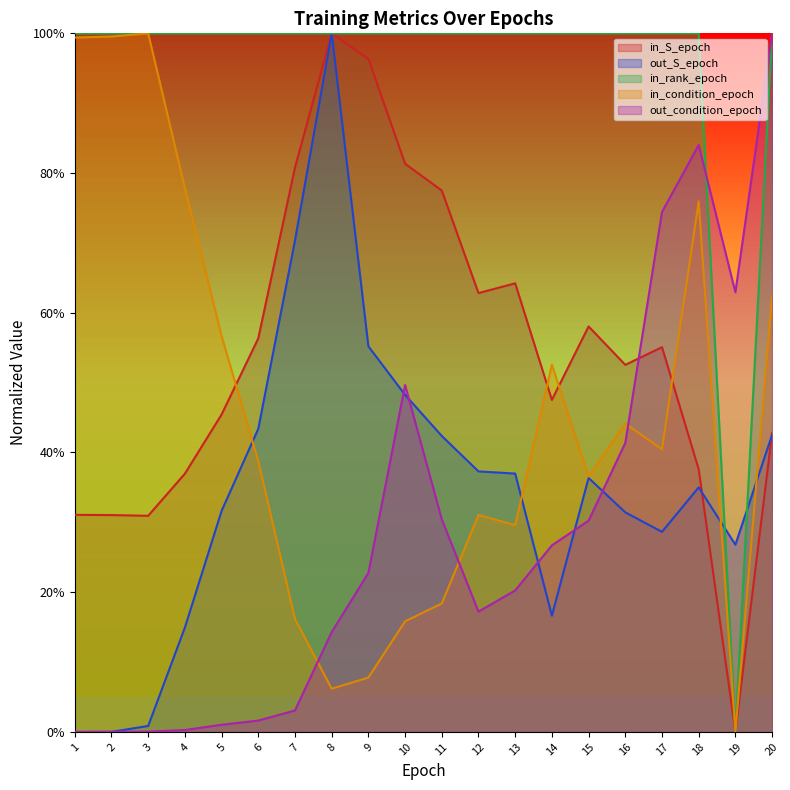

What are all the series names shown in the legend?

in_S_epoch, out_S_epoch, in_rank_epoch, in_condition_epoch, out_condition_epoch